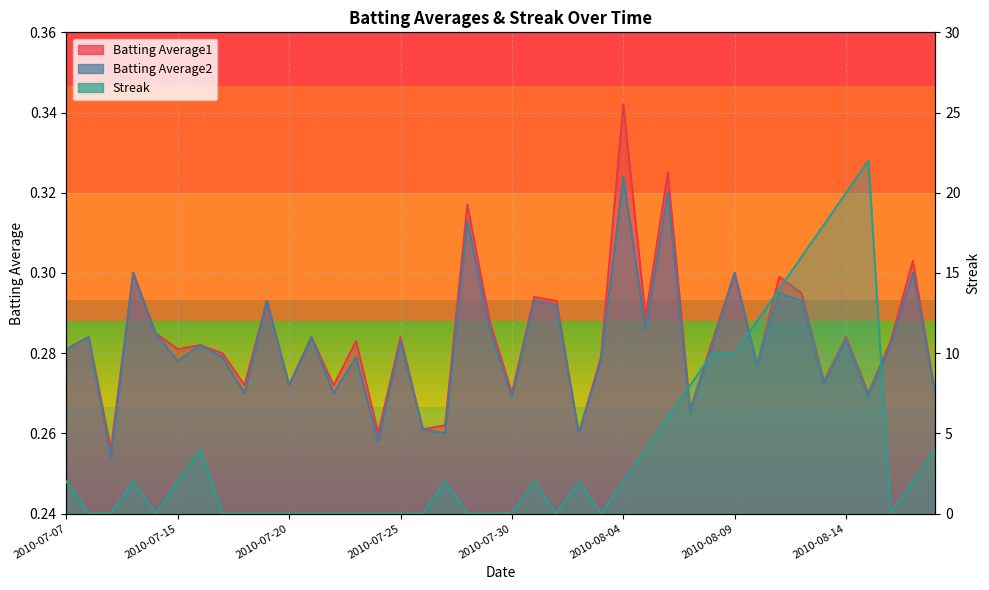

Reading left to right, extract all data points from this chart.

Batting Average1: 2010-07-07=0.3	2010-07-08=0.3	2010-07-09=0.3	2010-07-10=0.3	2010-07-11=0.3	2010-07-15=0.3	2010-07-16=0.3	2010-07-17=0.3	2010-07-18=0.3	2010-07-19=0.3	2010-07-20=0.3	2010-07-21=0.3	2010-07-22=0.3	2010-07-23=0.3	2010-07-24=0.3	2010-07-25=0.3	2010-07-26=0.3	2010-07-27=0.3	2010-07-28=0.3	2010-07-29=0.3	2010-07-30=0.3	2010-07-31=0.3	2010-08-01=0.3	2010-08-02=0.3	2010-08-03=0.3	2010-08-04=0.3	2010-08-05=0.3	2010-08-06=0.3	2010-08-07=0.3	2010-08-08=0.3	2010-08-09=0.3	2010-08-10=0.3	2010-08-11=0.3	2010-08-12=0.3	2010-08-13=0.3	2010-08-14=0.3	2010-08-15=0.3	2010-08-16=0.3	2010-08-17=0.3	2010-08-18=0.3
Batting Average2: 2010-07-07=0.3	2010-07-08=0.3	2010-07-09=0.3	2010-07-10=0.3	2010-07-11=0.3	2010-07-15=0.3	2010-07-16=0.3	2010-07-17=0.3	2010-07-18=0.3	2010-07-19=0.3	2010-07-20=0.3	2010-07-21=0.3	2010-07-22=0.3	2010-07-23=0.3	2010-07-24=0.3	2010-07-25=0.3	2010-07-26=0.3	2010-07-27=0.3	2010-07-28=0.3	2010-07-29=0.3	2010-07-30=0.3	2010-07-31=0.3	2010-08-01=0.3	2010-08-02=0.3	2010-08-03=0.3	2010-08-04=0.3	2010-08-05=0.3	2010-08-06=0.3	2010-08-07=0.3	2010-08-08=0.3	2010-08-09=0.3	2010-08-10=0.3	2010-08-11=0.3	2010-08-12=0.3	2010-08-13=0.3	2010-08-14=0.3	2010-08-15=0.3	2010-08-16=0.3	2010-08-17=0.3	2010-08-18=0.3
Streak: 2010-07-07=2.0	2010-07-08=0.0	2010-07-09=0.0	2010-07-10=2.0	2010-07-11=0.0	2010-07-15=2.0	2010-07-16=4.0	2010-07-17=0.0	2010-07-18=0.0	2010-07-19=0.0	2010-07-20=0.0	2010-07-21=0.0	2010-07-22=0.0	2010-07-23=0.0	2010-07-24=0.0	2010-07-25=0.0	2010-07-26=0.0	2010-07-27=2.0	2010-07-28=0.0	2010-07-29=0.0	2010-07-30=0.0	2010-07-31=2.0	2010-08-01=0.0	2010-08-02=2.0	2010-08-03=0.0	2010-08-04=2.0	2010-08-05=4.0	2010-08-06=6.0	2010-08-07=8.0	2010-08-08=10.0	2010-08-09=10.0	2010-08-10=12.0	2010-08-11=14.0	2010-08-12=16.0	2010-08-13=18.0	2010-08-14=20.0	2010-08-15=22.0	2010-08-16=0.0	2010-08-17=2.0	2010-08-18=4.0